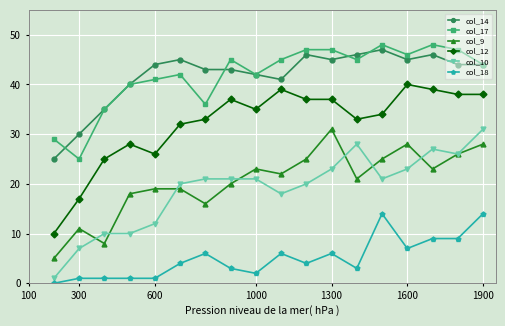

What is the average value of the col_14 series?

42